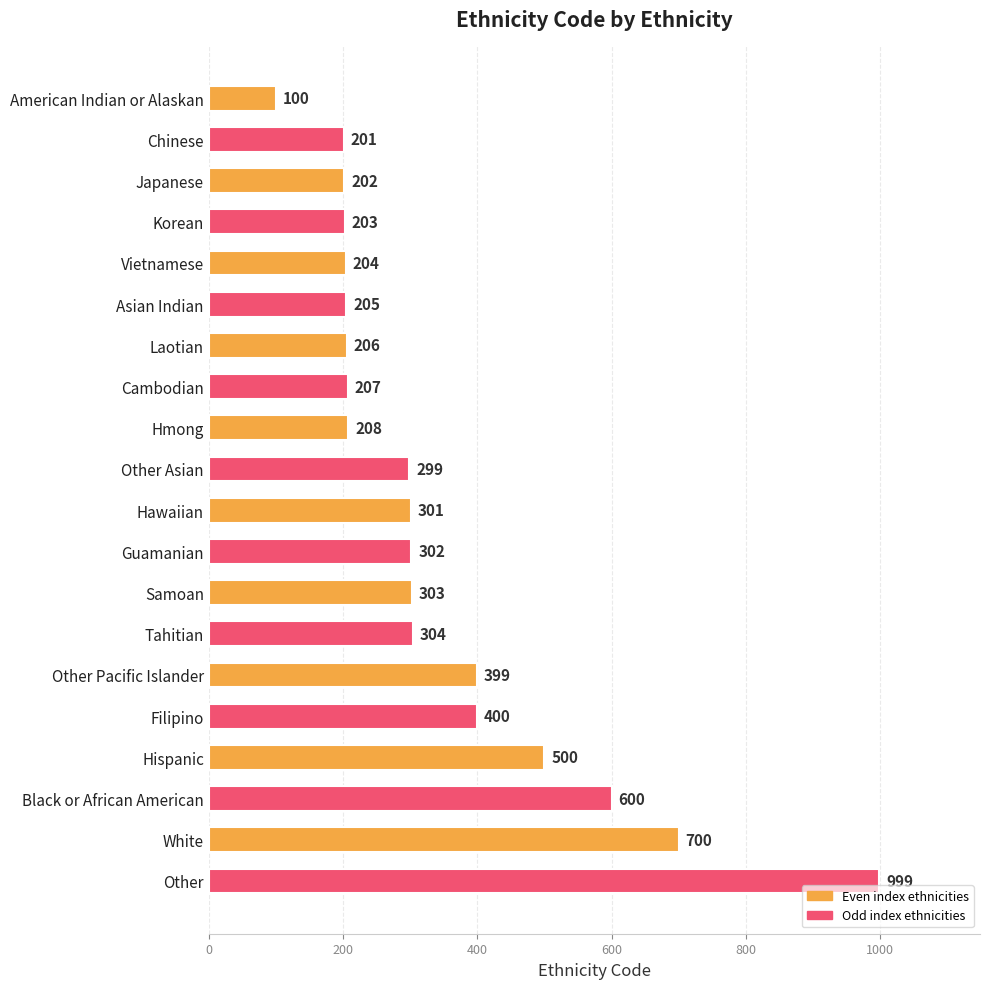

At which label is the value closest to 549?

Hispanic